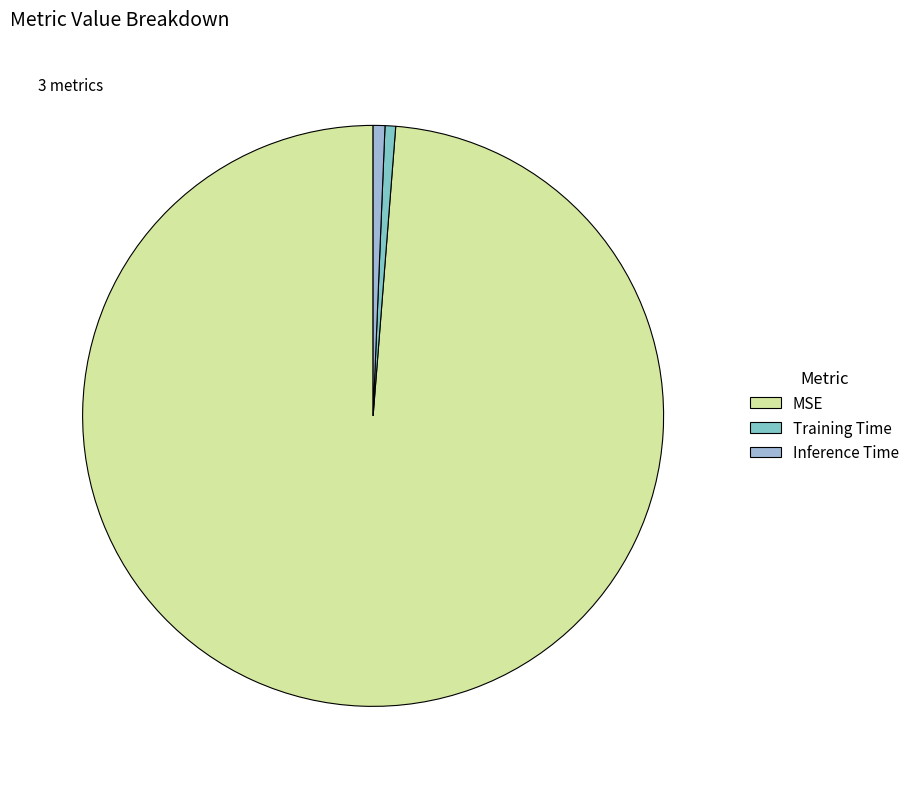

Combined, do Training Time and MSE account for over 50%?

Yes